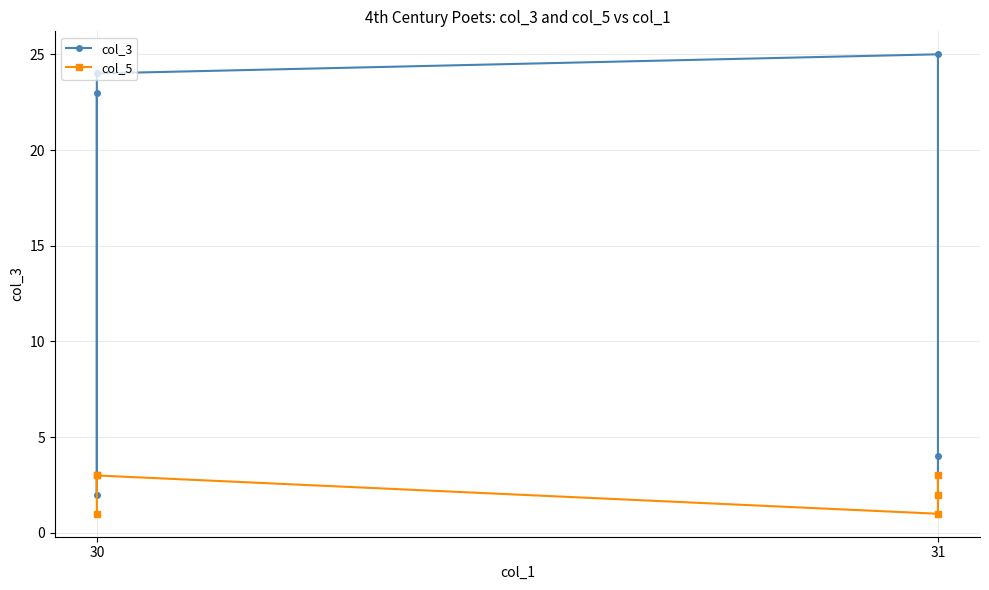

Count the number of data series in this chart.

2